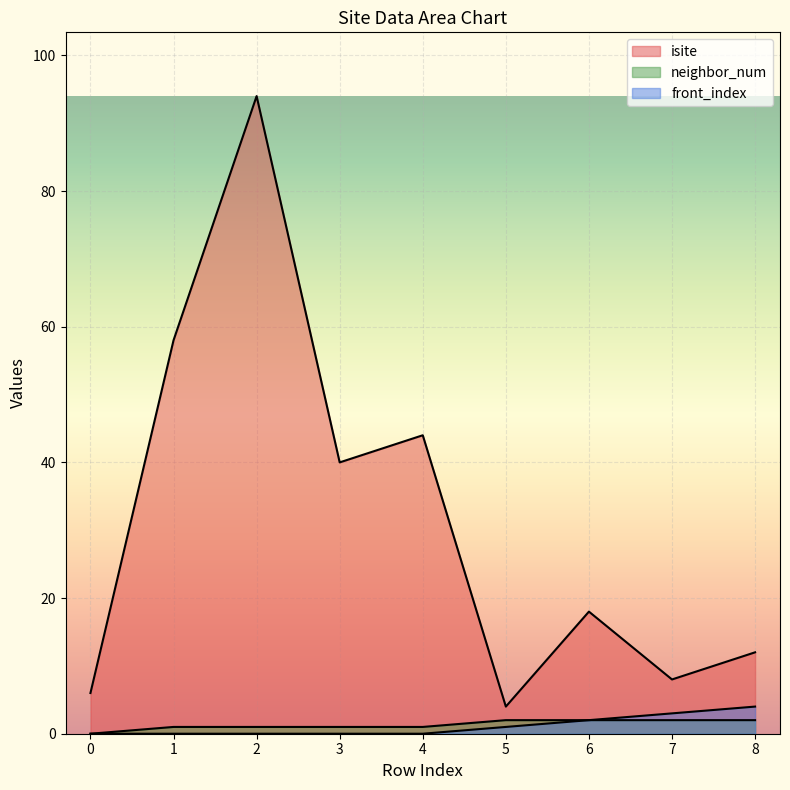

What is the difference between the maximum and minimum values in the neighbor_num series?

2